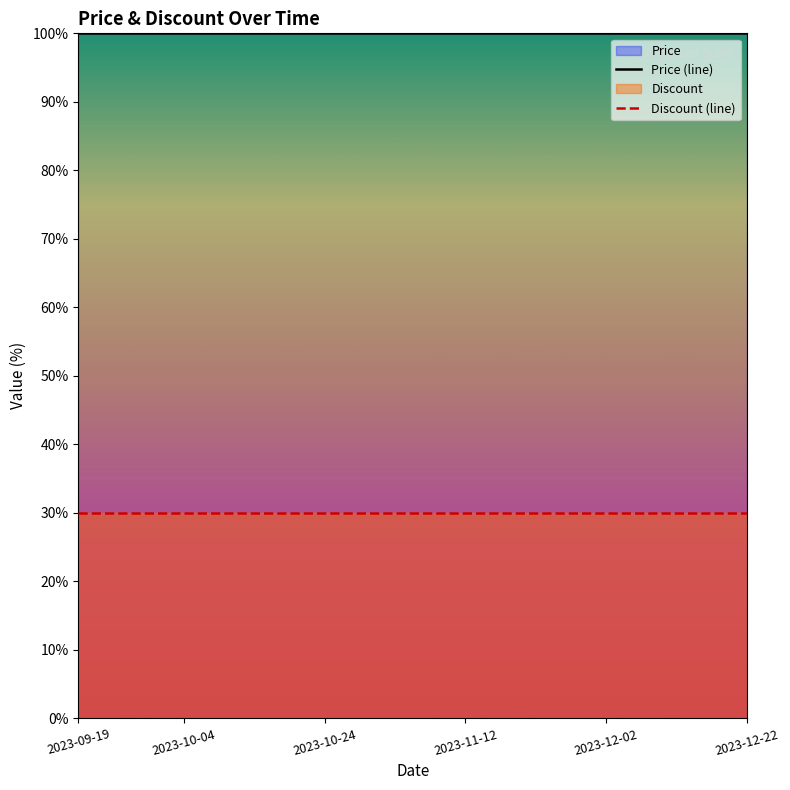

True or false: Discount (line) and Price (line) cross at least once.

False